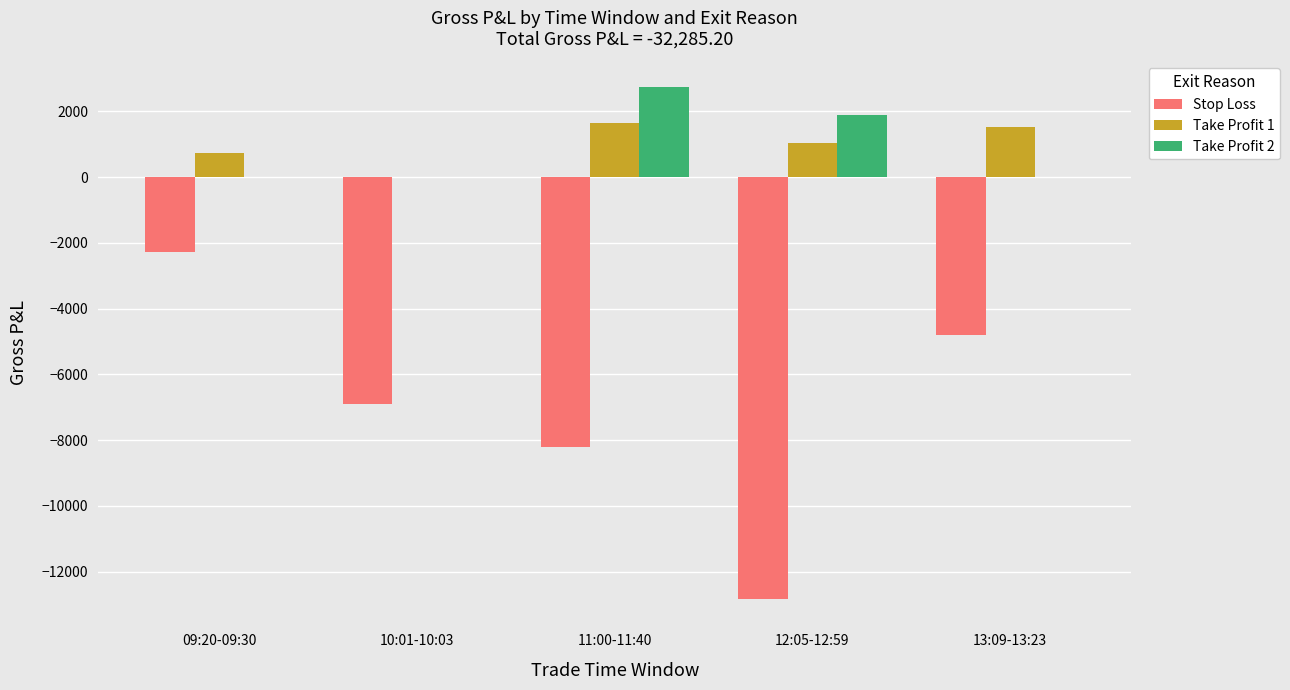

Where is Stop Loss nearest to the value -7550?

10:01-10:03